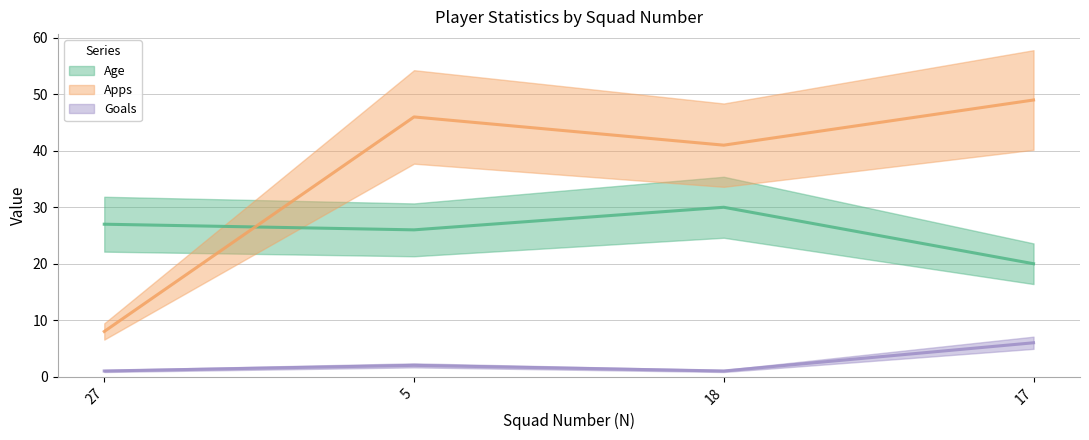

What is the average value of the Goals series?

2